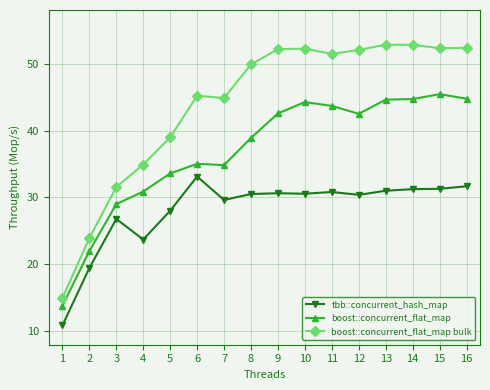

What is the minimum value for boost::concurrent_flat_map bulk?

15.0